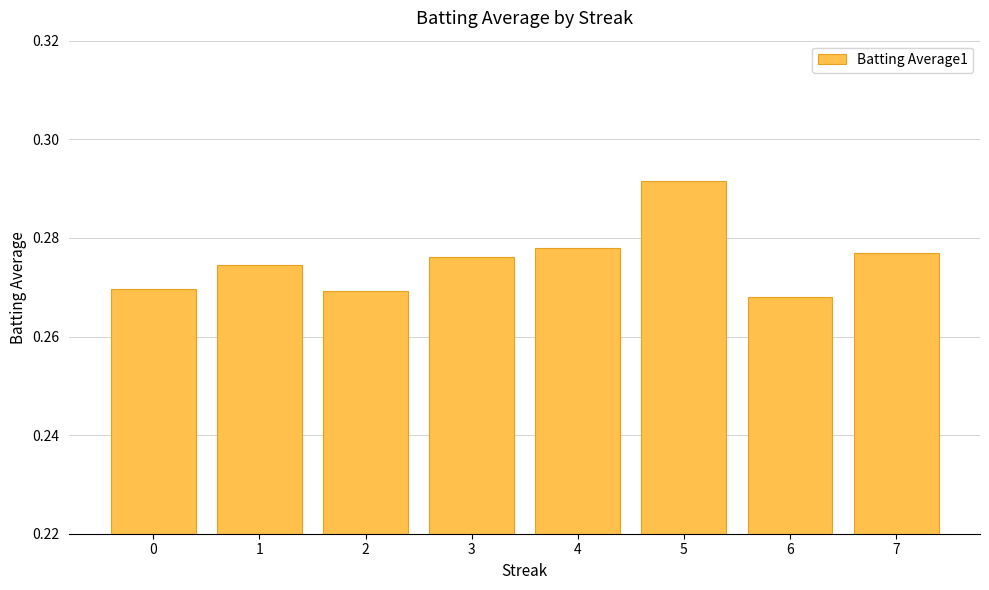

Count the values in the range 0 to 1.

8